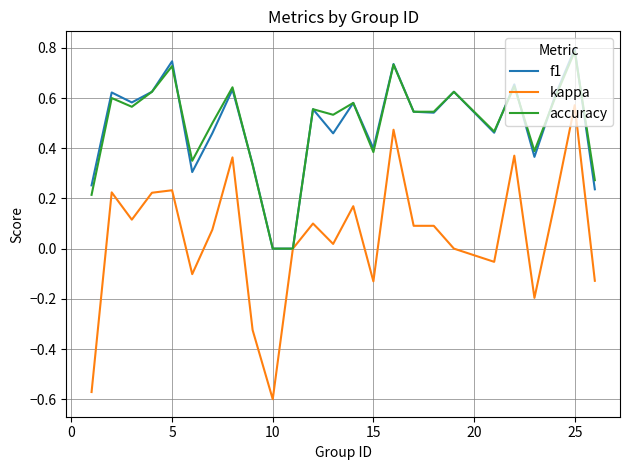

What is the highest value of the accuracy series?

0.8